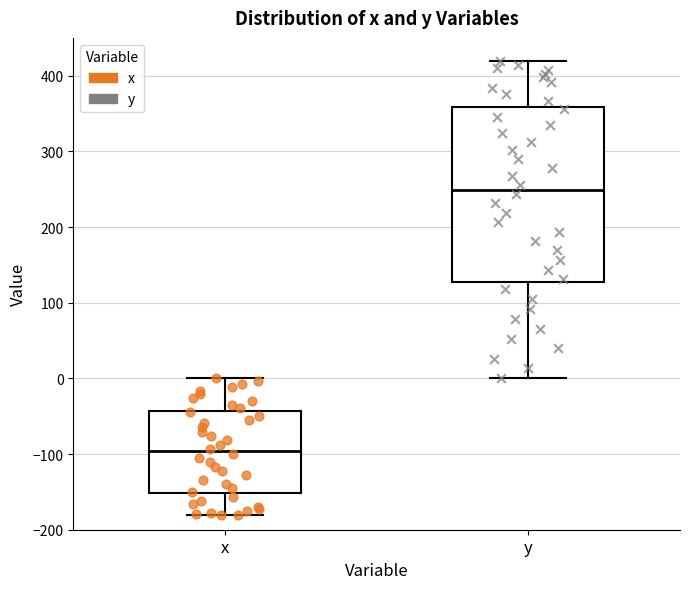

Reading left to right, read every box against the y-axis: the position of its median line, the range the box covers, and the ends of its whiskers. The values are not printed on the chart, so give them approximately, as read against the axis.

x: median -100, box -150 to -40, whiskers -180 to 0
y: median 250, box 130 to 360, whiskers 0 to 420